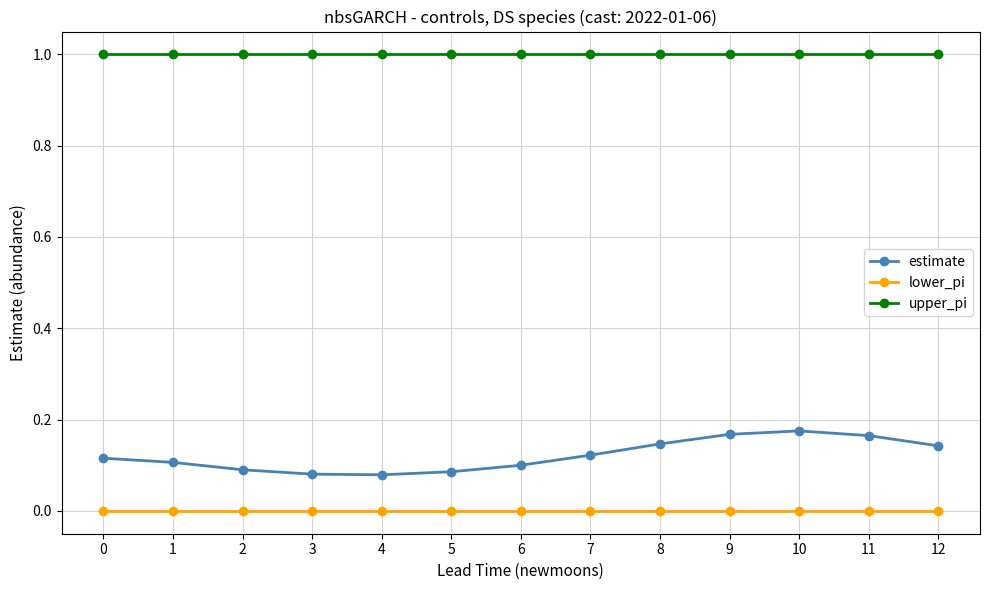

Which series has the largest total across all categories?

upper_pi